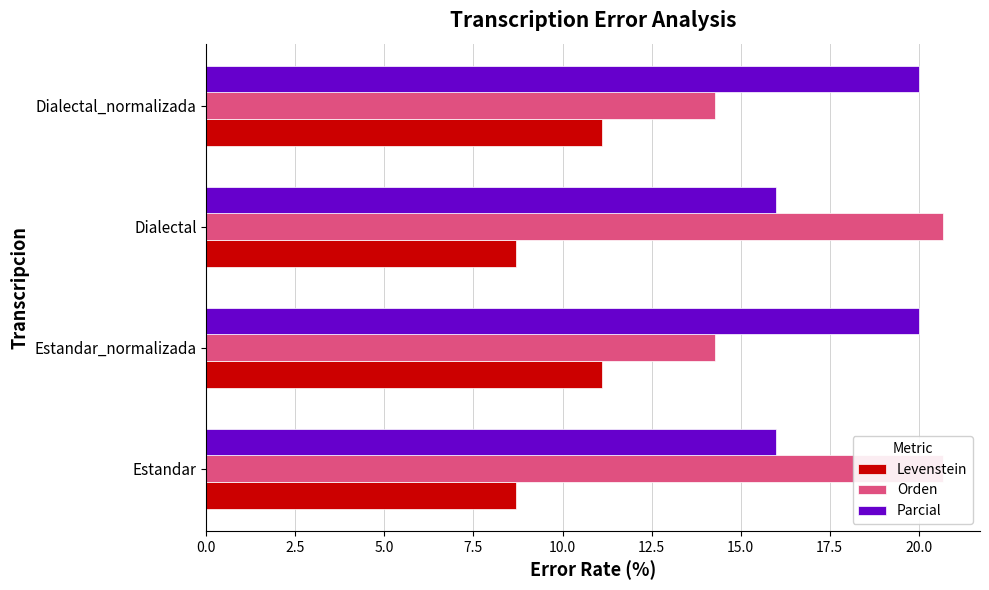

What is the greatest value displayed?

20.7